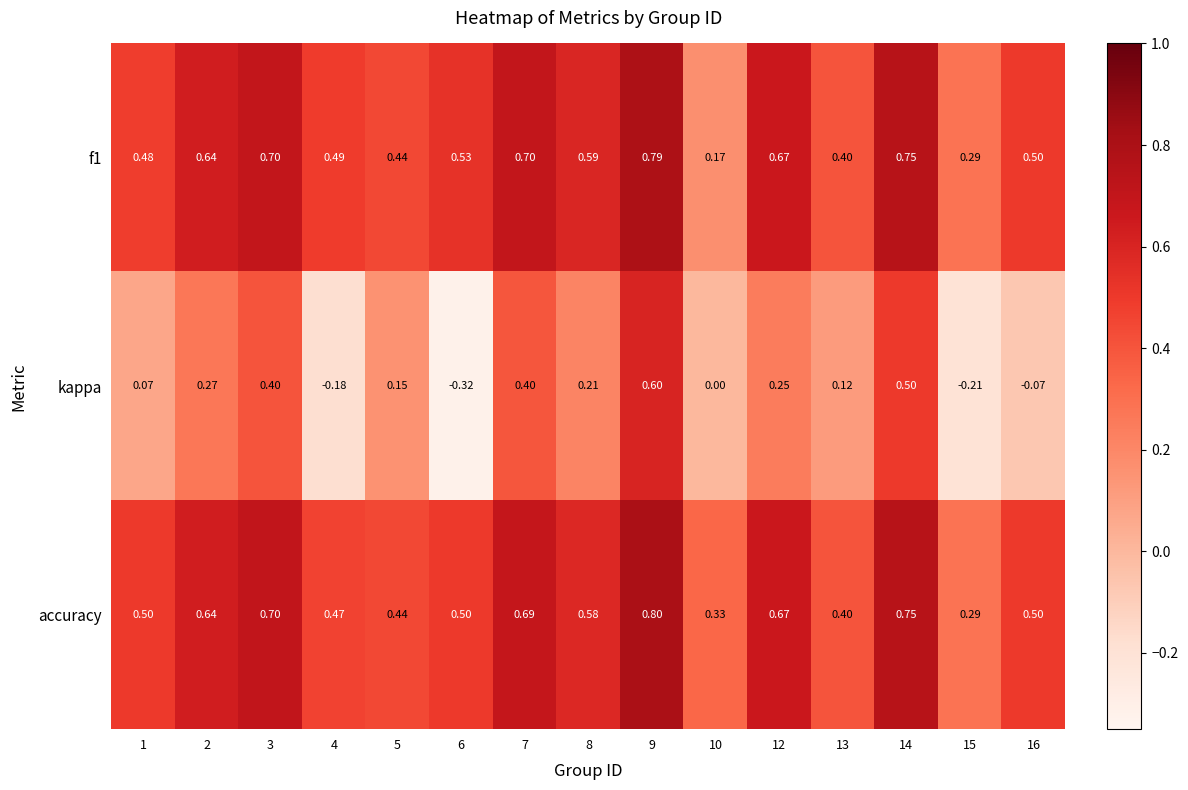

What is the total value across all series at 8?

1.4